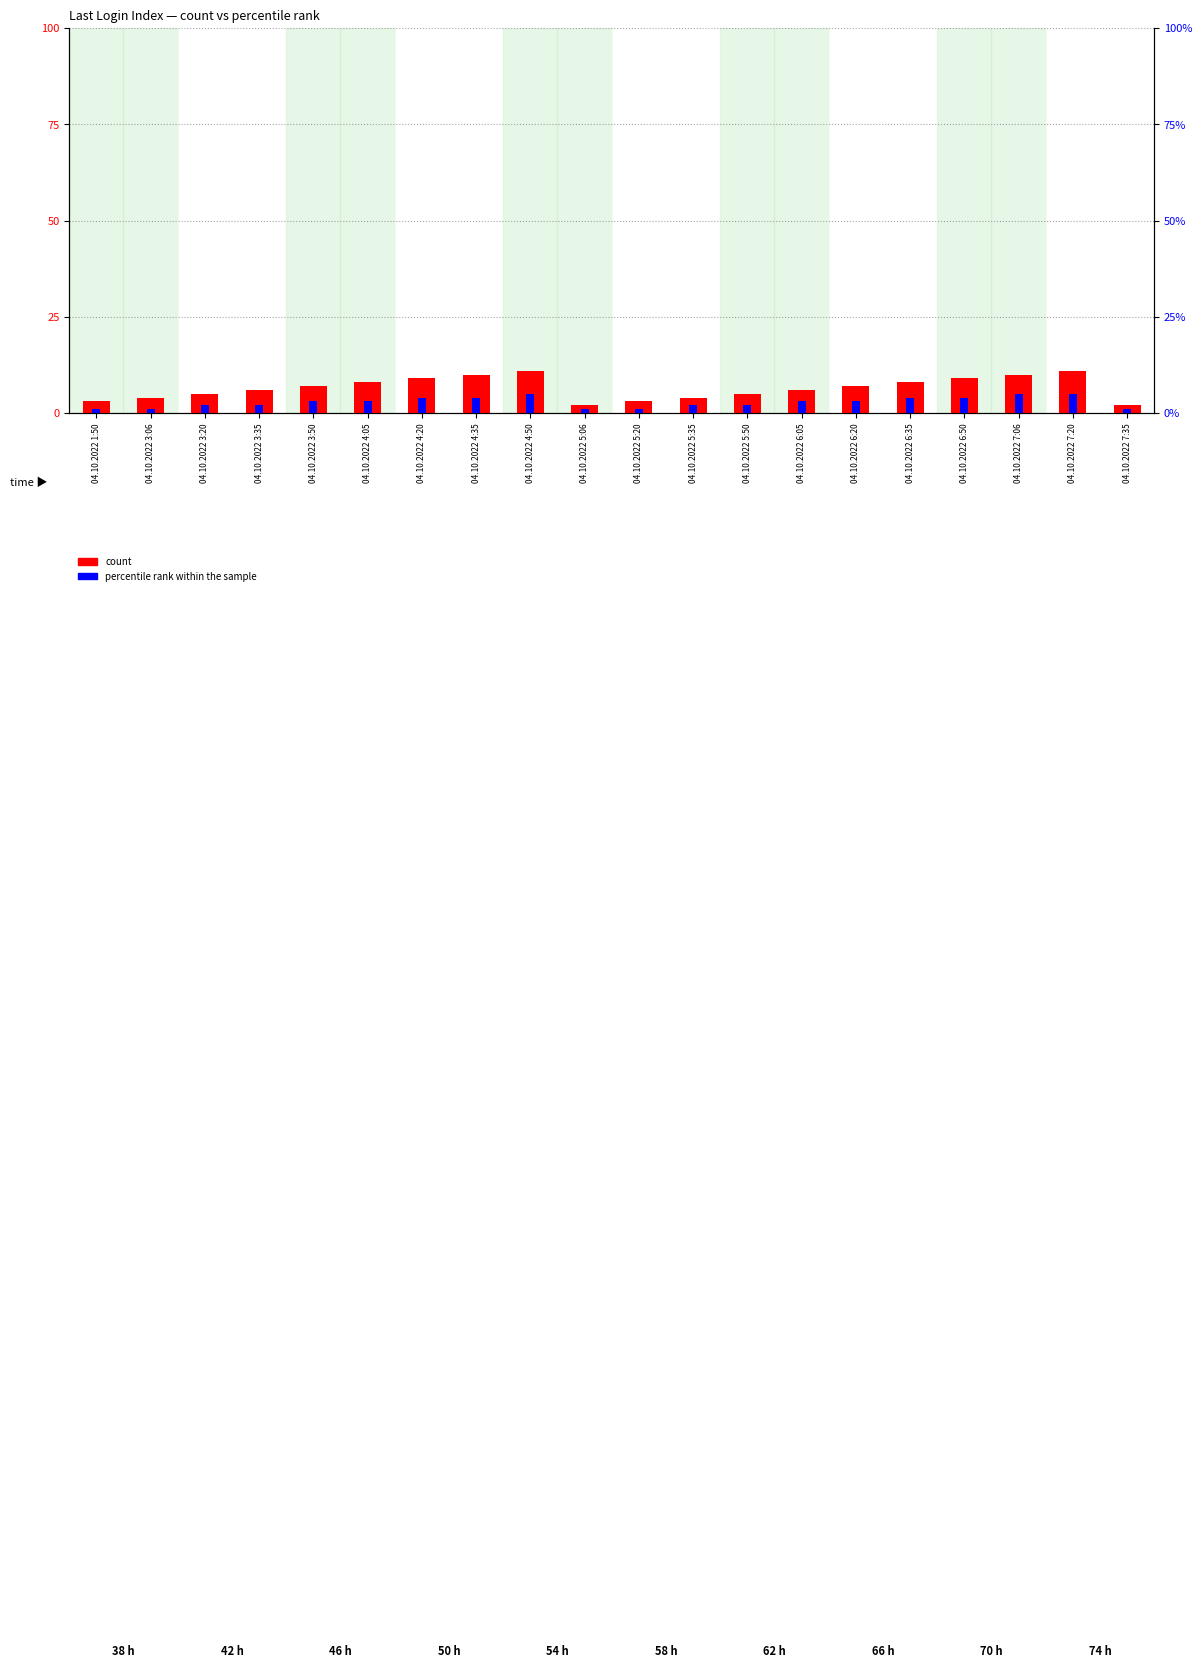

What is the value of the percentile rank within the sample bar at the 17th from the left?

4